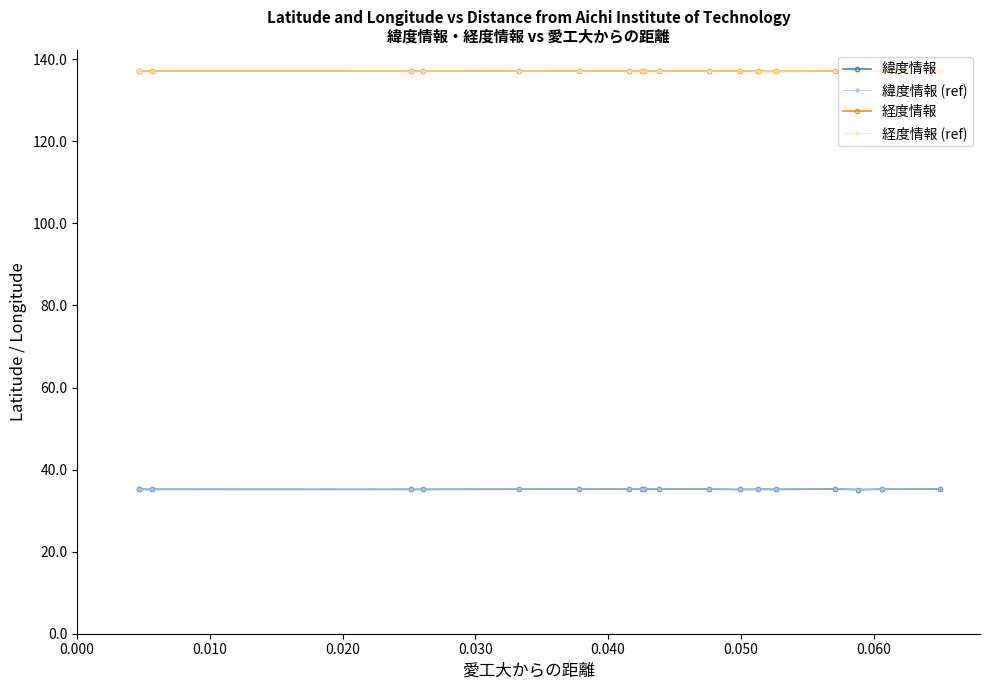

How many interior local valleys does the 緯度情報 (ref) series have?

5